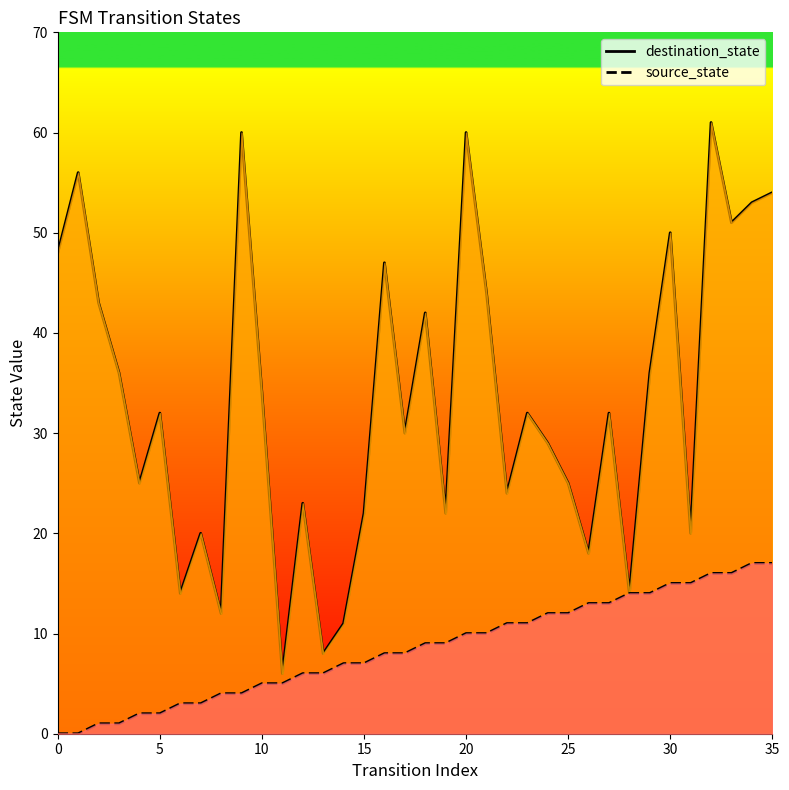

True or false: source_state and destination_state intersect in this chart.

False